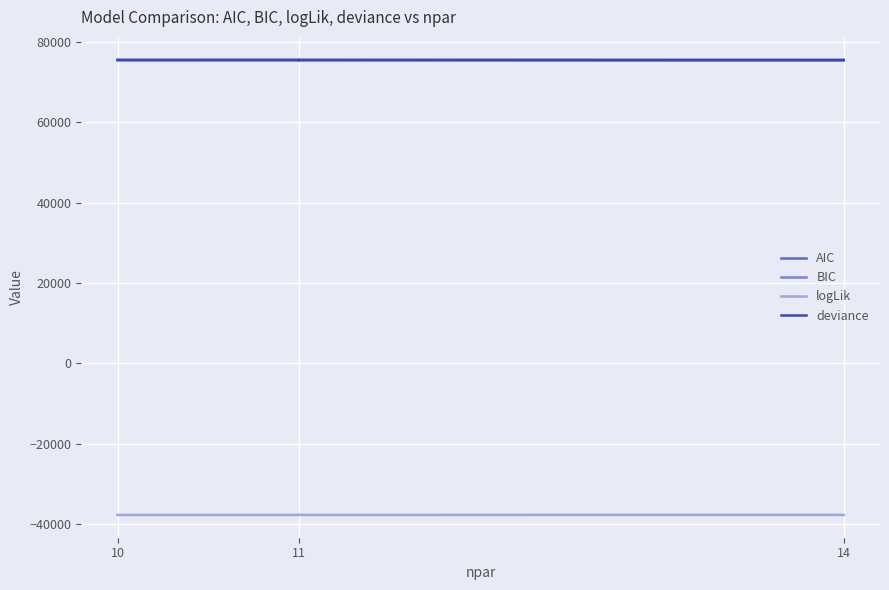

Is this an area chart (filled region under the line)?

No